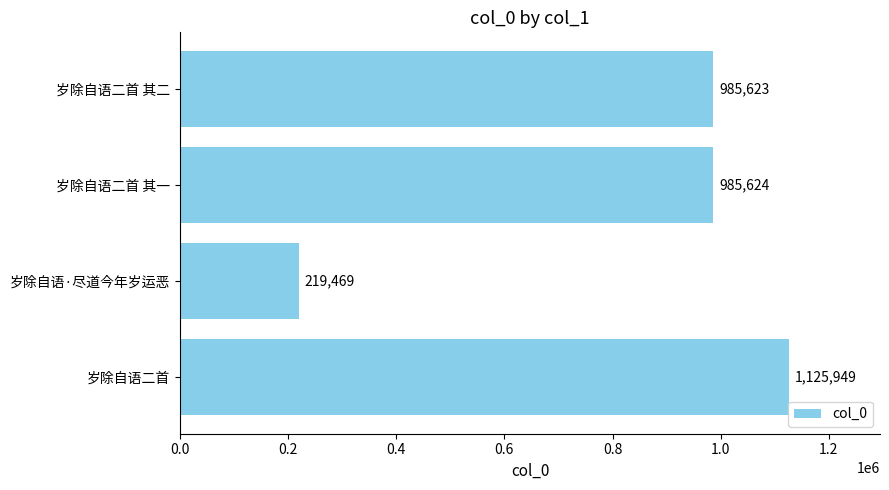

How many series are shown in this chart?

1